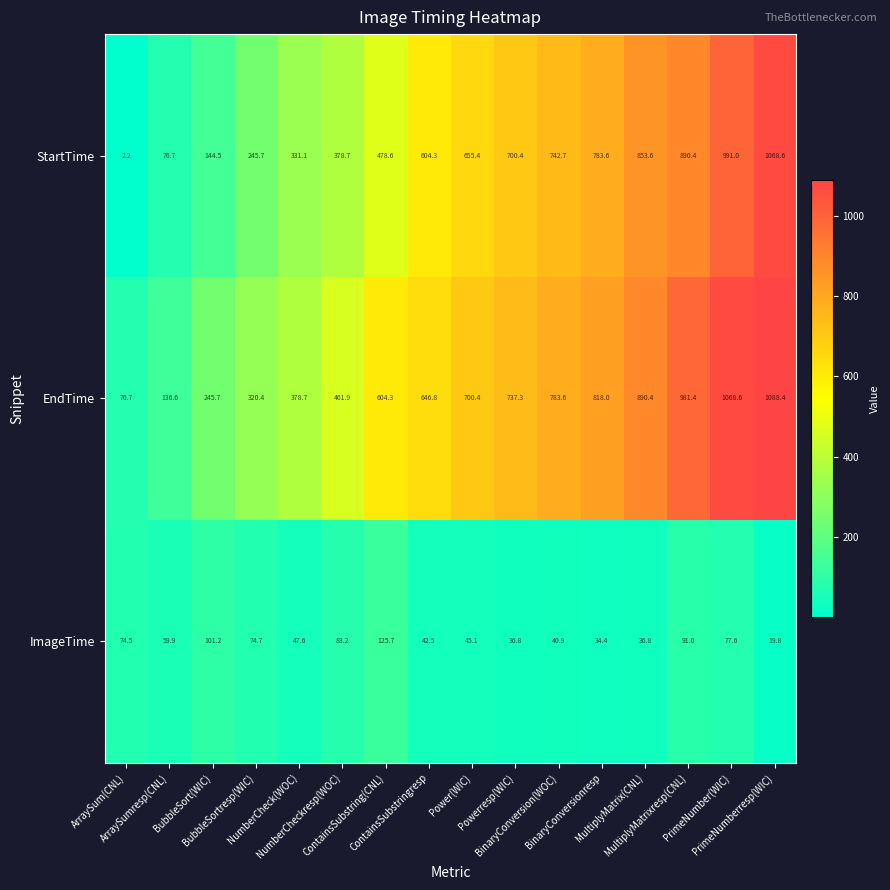

At how many categories does at least one series exceed 557?

10